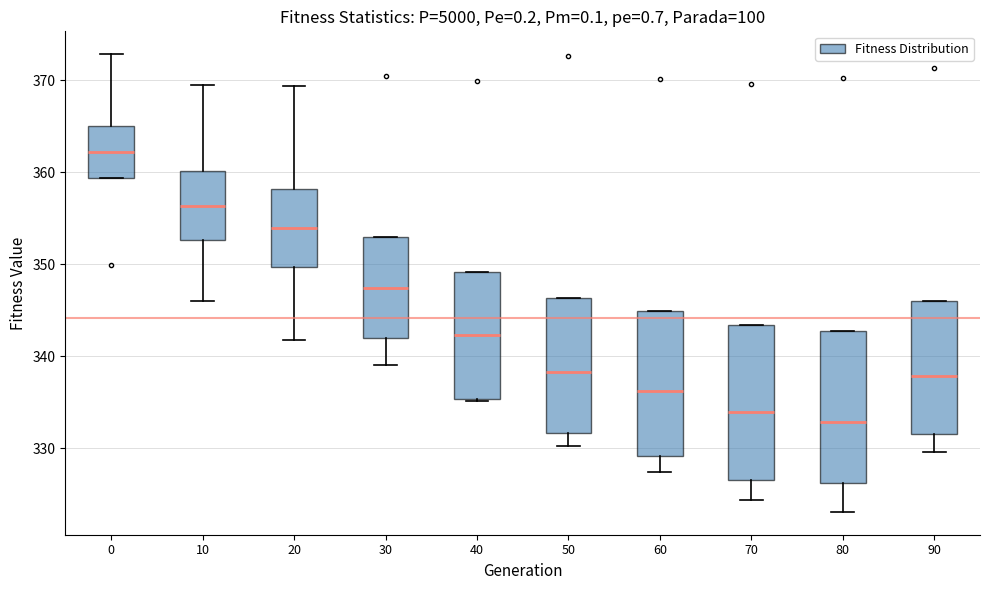

Which box has the lowest median line?

80